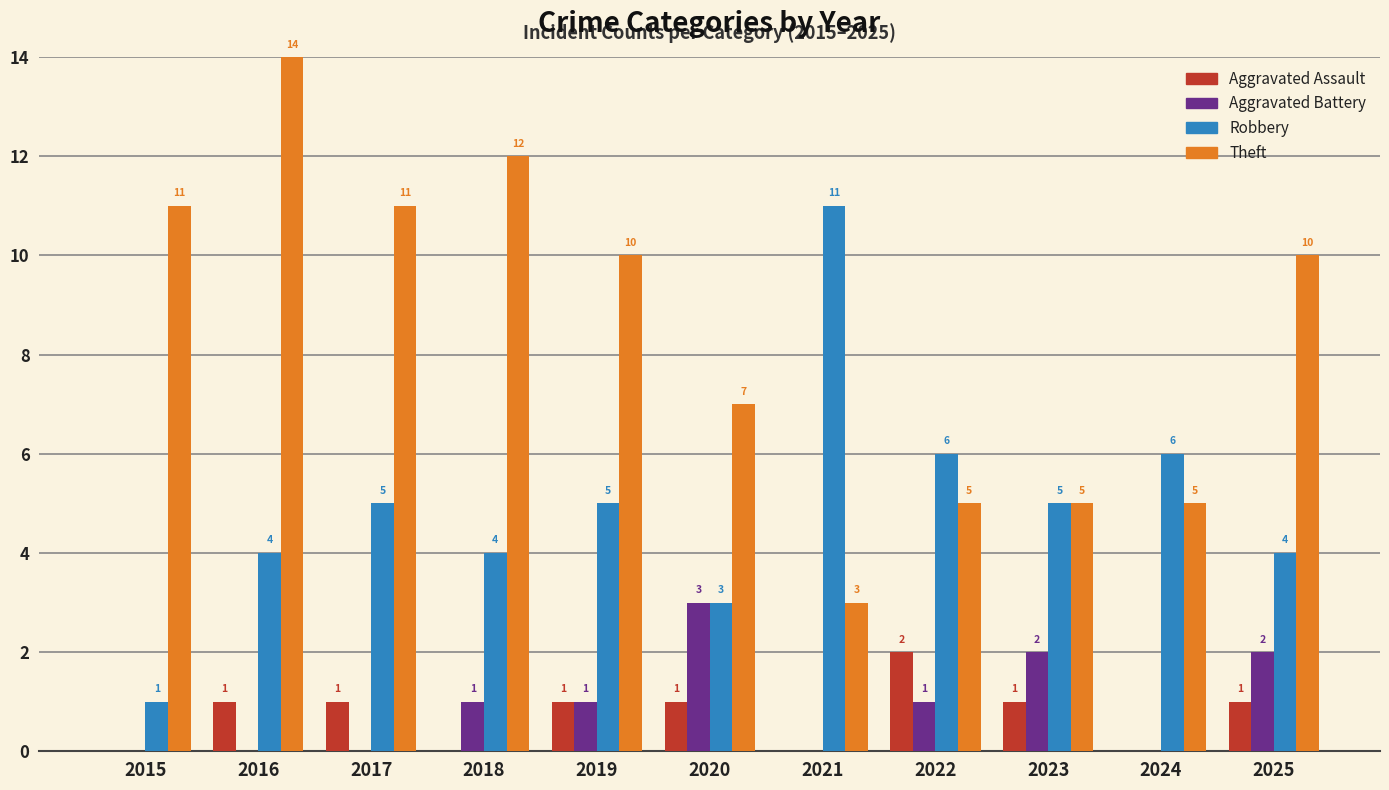

The Aggravated Assault series shows 1 at 2020. True or false?

True